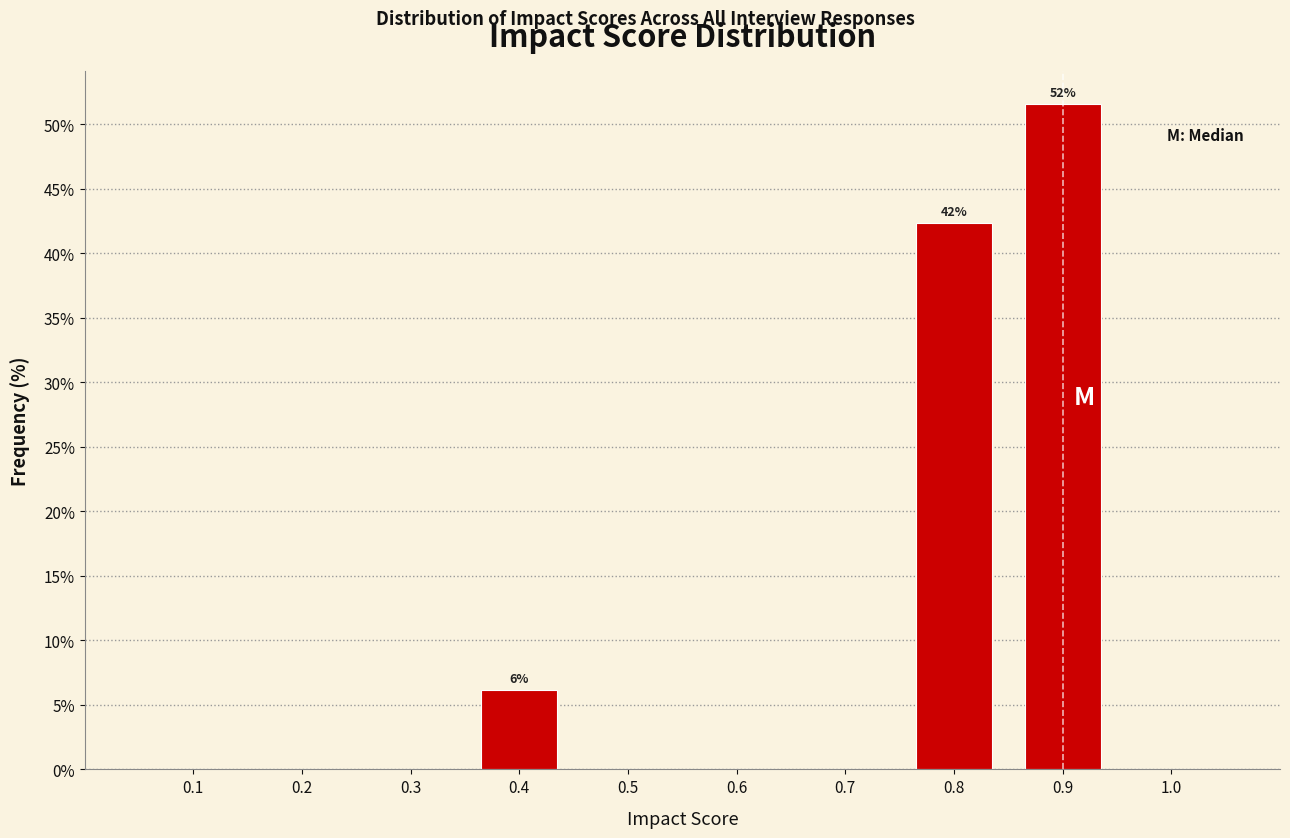

Reading left to right, what are all the values shown in this chart?

0.1=0.0	0.2=0.0	0.3=0.0	0.4=6.2	0.5=0.0	0.6=0.0	0.7=0.0	0.8=42.3	0.9=51.5	1.0=0.0